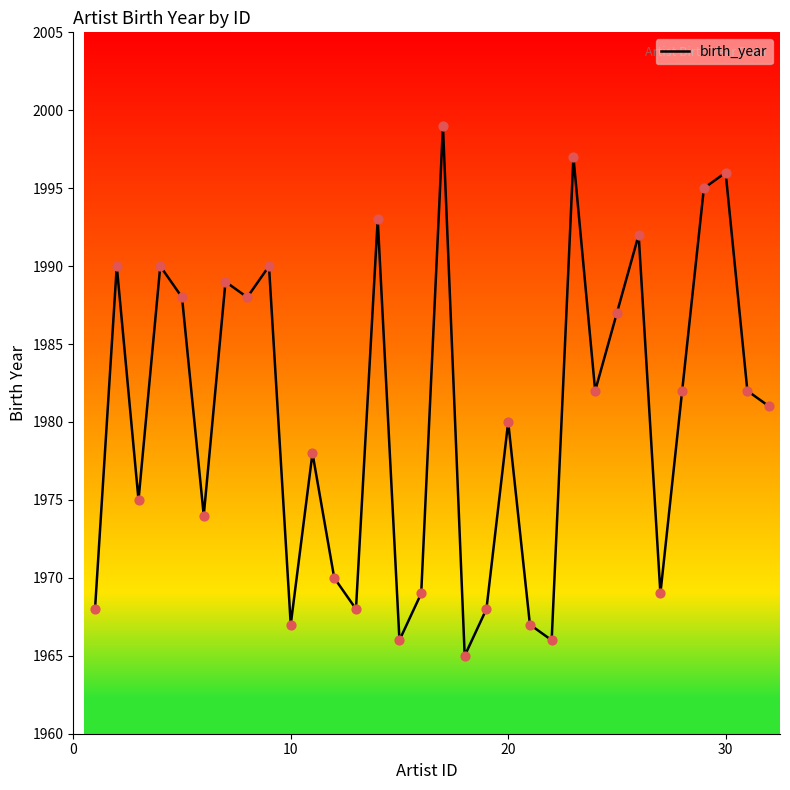

What is the difference between the maximum and minimum values?

34